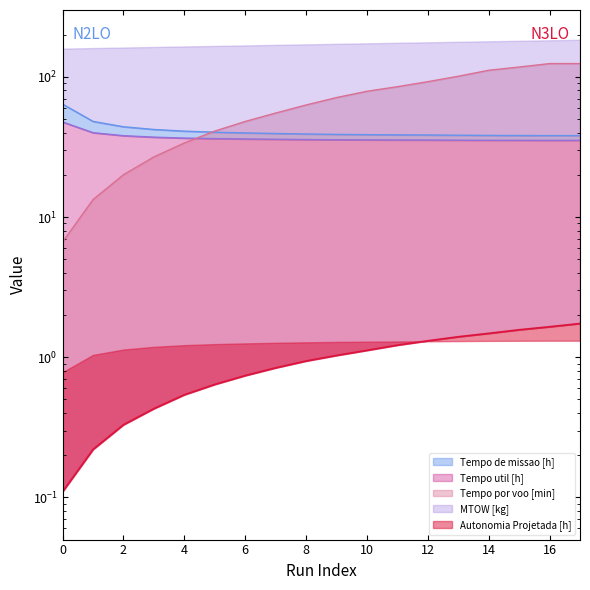

What is the smallest value displayed?

0.1